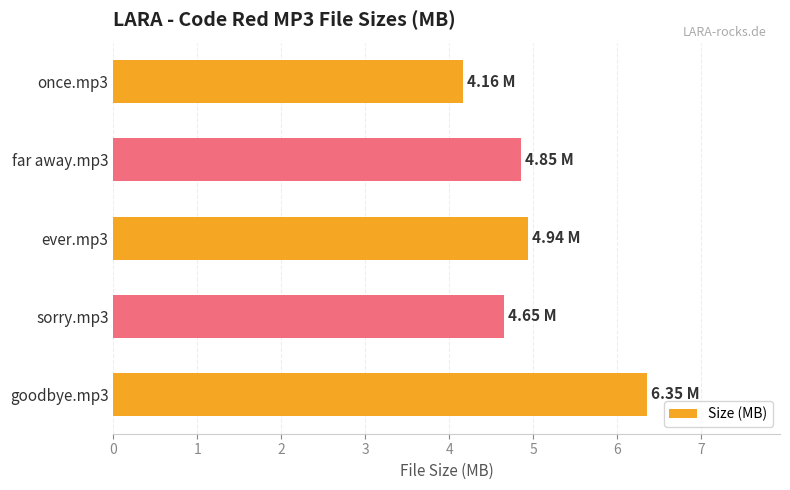

What is the change in value from ever.mp3 to sorry.mp3?

-0.3